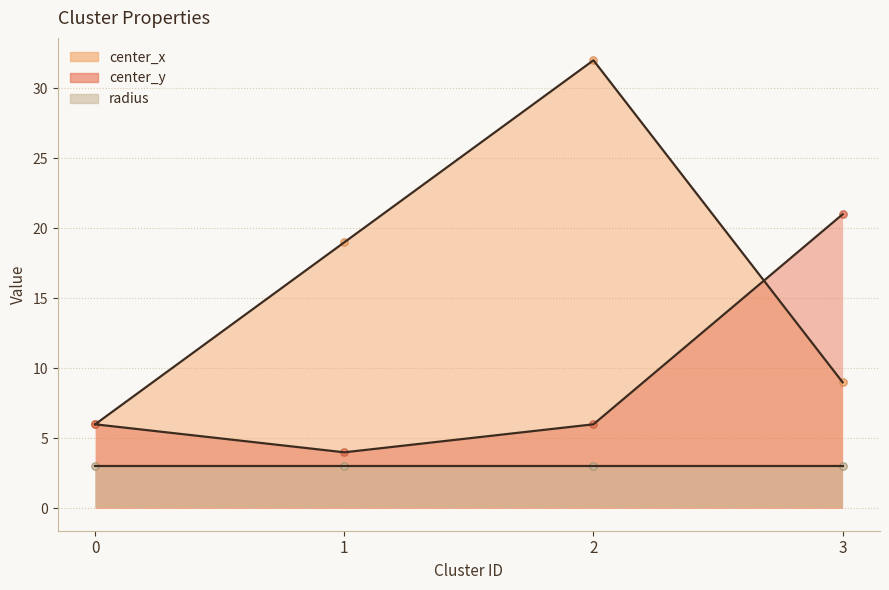

Which series contains the highest Y value?

center_x